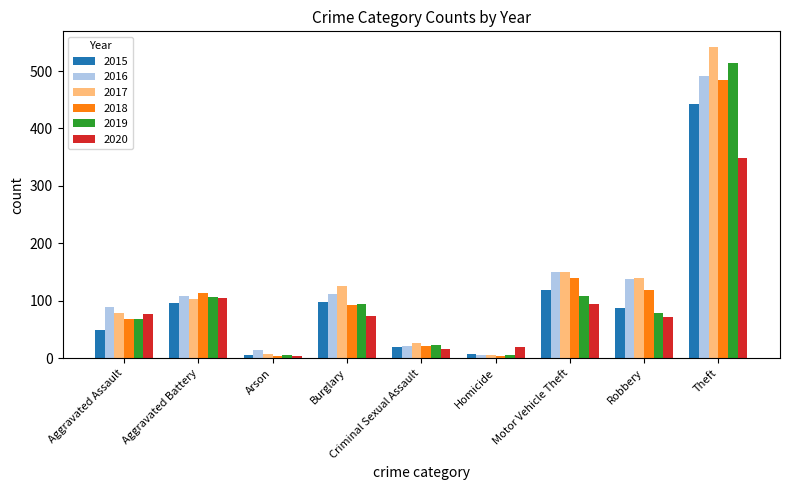

What position from the left is Aggravated Battery?

2